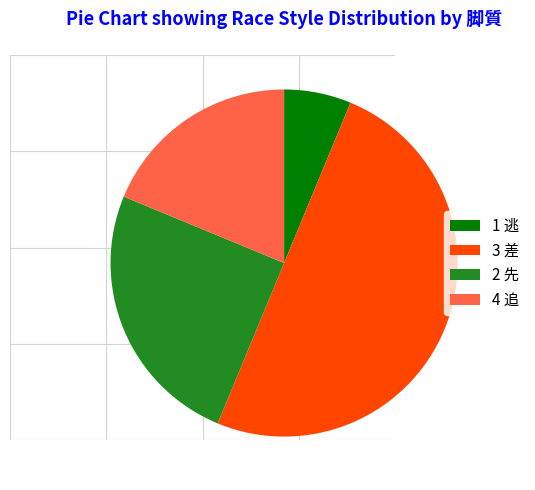

Which has a higher value, 2 先 or 1 逃?

2 先